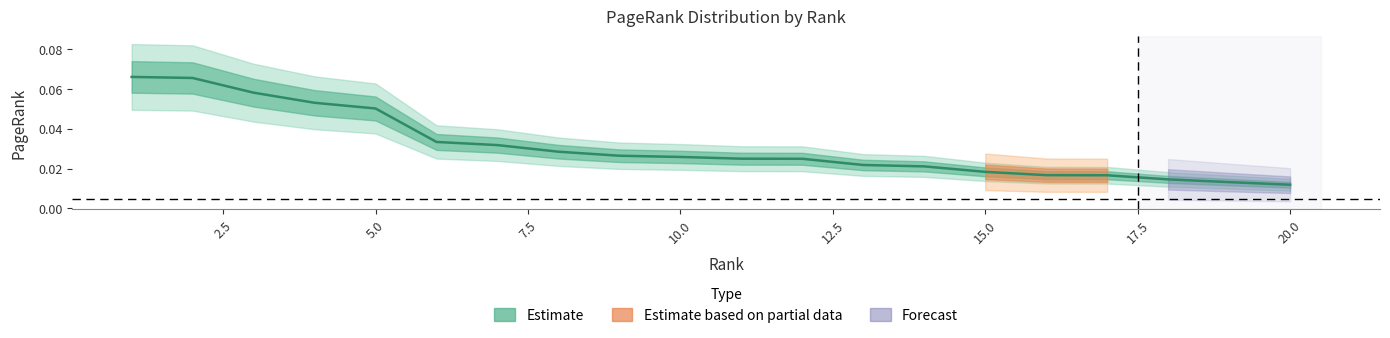

Is it true that the value at 9 is 0.0?

False